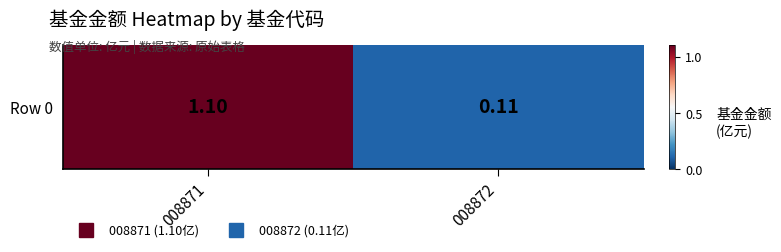

Rank the categories by value from highest to lowest.

008871, 008872